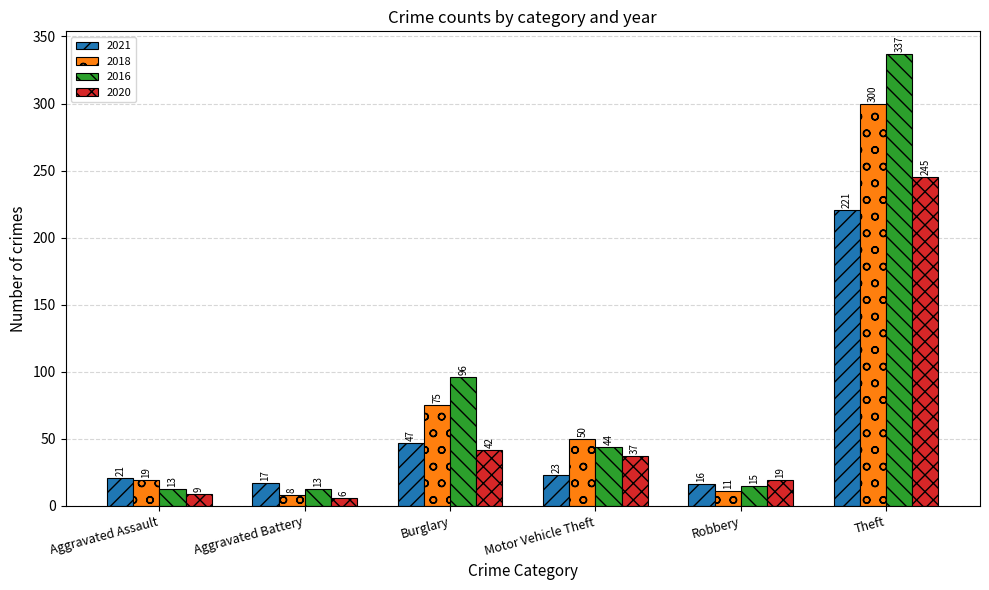

Which series has the largest total across all categories?

2016